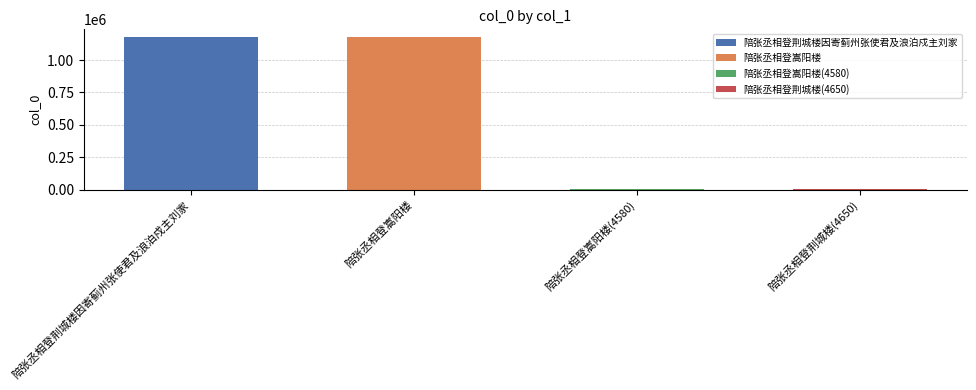

List the labels in order of value, smallest first.

陪张丞相登嵩阳楼(4580), 陪张丞相登荆城楼(4650), 陪张丞相登荆城楼因寄蓟州张使君及浪泊戍主刘家, 陪张丞相登嵩阳楼